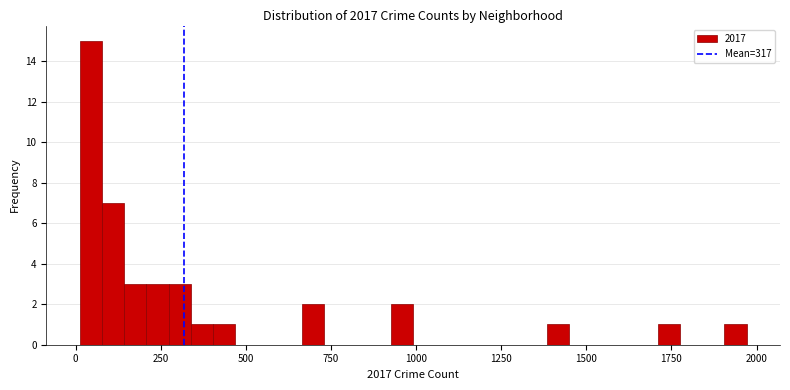

Around what value on the x-axis is the tallest bar? Give the approximate position of its centre, as read against the axis.

50